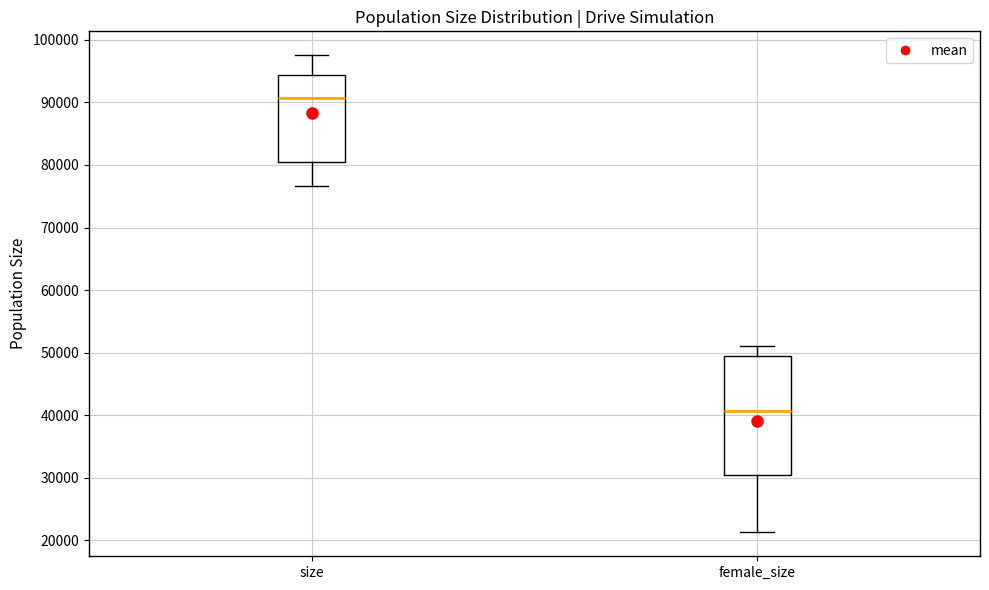

Reading left to right, read every box against the y-axis: the position of its median line, the range the box covers, and the ends of its whiskers. The values are not printed on the chart, so give them approximately, as read against the axis.

size: median 91000, box 80000 to 94000, whiskers 77000 to 98000
female_size: median 41000, box 30000 to 49000, whiskers 21000 to 51000